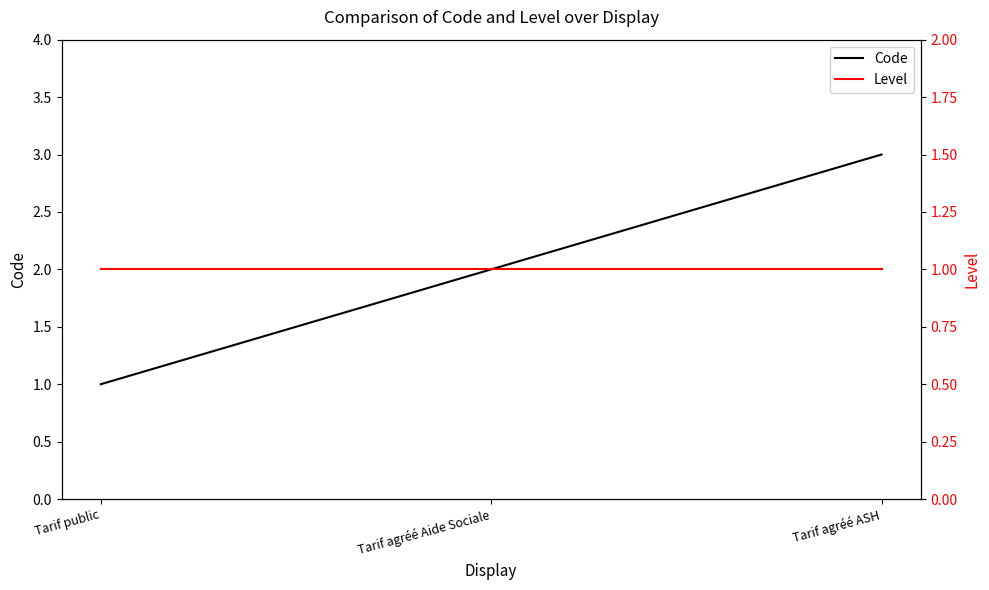

At which label does Level reach its minimum?

Tarif public